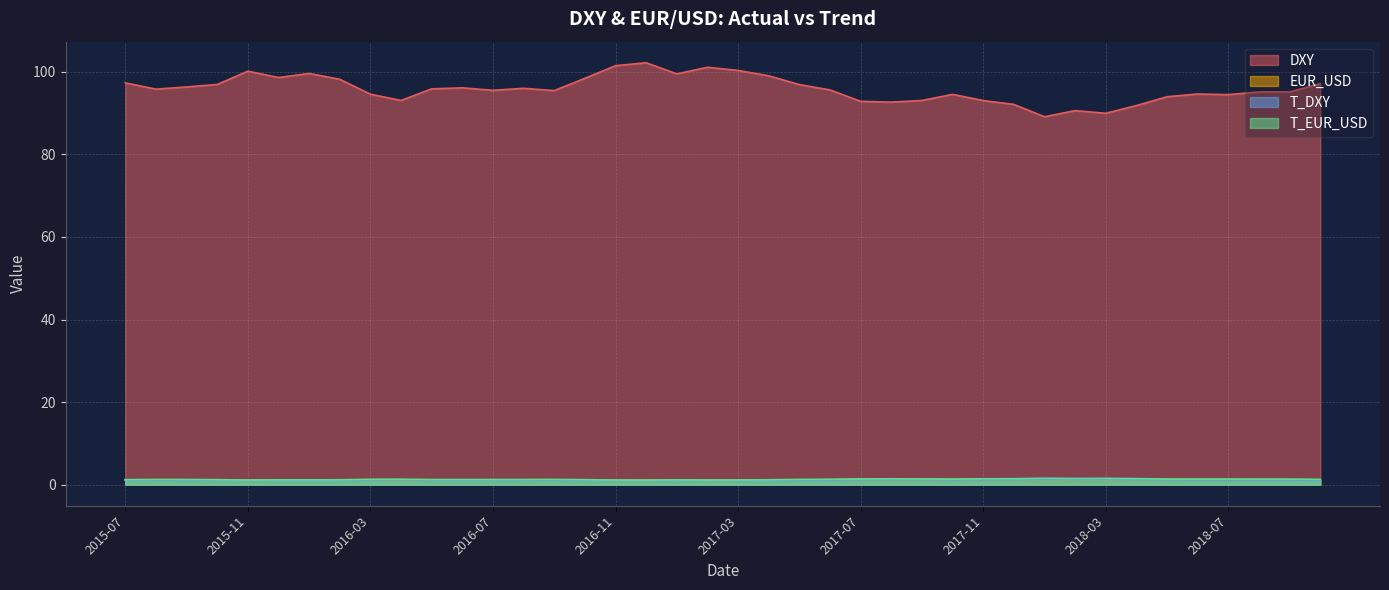

Reading left to right, extract all data points from this chart.

DXY: 2015-07=97.3	2015-08=95.8	2015-09=96.3	2015-10=97.0	2015-11=100.2	2015-12=98.6	2016-01=99.6	2016-02=98.2	2016-03=94.6	2016-04=93.1	2016-05=95.9	2016-06=96.1	2016-07=95.5	2016-08=96.0	2016-09=95.5	2016-10=98.4	2016-11=101.5	2016-12=102.2	2017-01=99.5	2017-02=101.1	2017-03=100.3	2017-04=99.0	2017-05=96.9	2017-06=95.6	2017-07=92.9	2017-08=92.7	2017-09=93.1	2017-10=94.5	2017-11=93.0	2017-12=92.1	2018-01=89.1	2018-02=90.6	2018-03=90.0	2018-04=91.8	2018-05=94.0	2018-06=94.6	2018-07=94.5	2018-08=95.1	2018-09=95.1	2018-10=97.1
EUR_USD: 2015-07=1.1	2015-08=1.1	2015-09=1.1	2015-10=1.1	2015-11=1.1	2015-12=1.1	2016-01=1.1	2016-02=1.1	2016-03=1.1	2016-04=1.1	2016-05=1.1	2016-06=1.1	2016-07=1.1	2016-08=1.1	2016-09=1.1	2016-10=1.1	2016-11=1.1	2016-12=1.1	2017-01=1.1	2017-02=1.1	2017-03=1.1	2017-04=1.1	2017-05=1.1	2017-06=1.1	2017-07=1.2	2017-08=1.2	2017-09=1.2	2017-10=1.2	2017-11=1.2	2017-12=1.2	2018-01=1.2	2018-02=1.2	2018-03=1.2	2018-04=1.2	2018-05=1.2	2018-06=1.2	2018-07=1.2	2018-08=1.2	2018-09=1.2	2018-10=1.1
T_DXY: 2015-07=1.1	2015-08=1.1	2015-09=1.1	2015-10=1.1	2015-11=1.0	2015-12=1.0	2016-01=1.0	2016-02=1.0	2016-03=1.1	2016-04=1.2	2016-05=1.1	2016-06=1.1	2016-07=1.1	2016-08=1.1	2016-09=1.1	2016-10=1.0	2016-11=1.0	2016-12=1.0	2017-01=1.0	2017-02=1.0	2017-03=1.0	2017-04=1.0	2017-05=1.1	2017-06=1.1	2017-07=1.2	2017-08=1.2	2017-09=1.2	2017-10=1.1	2017-11=1.2	2017-12=1.2	2018-01=1.3	2018-02=1.2	2018-03=1.2	2018-04=1.2	2018-05=1.1	2018-06=1.1	2018-07=1.1	2018-08=1.1	2018-09=1.1	2018-10=1.1
T_EUR_USD: 2015-07=1.2	2015-08=1.3	2015-09=1.2	2015-10=1.2	2015-11=1.1	2015-12=1.2	2016-01=1.2	2016-02=1.2	2016-03=1.3	2016-04=1.3	2016-05=1.2	2016-06=1.2	2016-07=1.2	2016-08=1.2	2016-09=1.3	2016-10=1.2	2016-11=1.1	2016-12=1.1	2017-01=1.2	2017-02=1.1	2017-03=1.1	2017-04=1.2	2017-05=1.3	2017-06=1.3	2017-07=1.4	2017-08=1.4	2017-09=1.4	2017-10=1.4	2017-11=1.4	2017-12=1.4	2018-01=1.5	2018-02=1.5	2018-03=1.5	2018-04=1.5	2018-05=1.4	2018-06=1.4	2018-07=1.4	2018-08=1.3	2018-09=1.3	2018-10=1.3